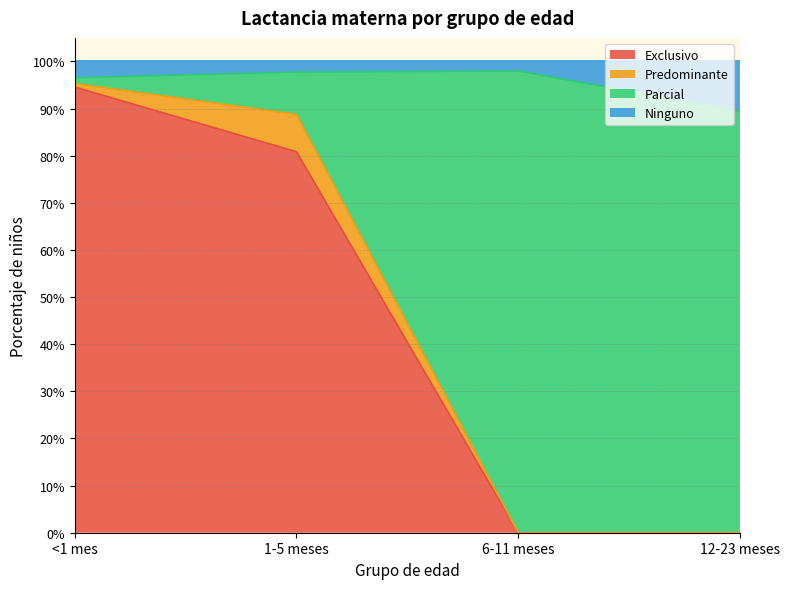

Which series has the largest range (max minus min)?

Parcial